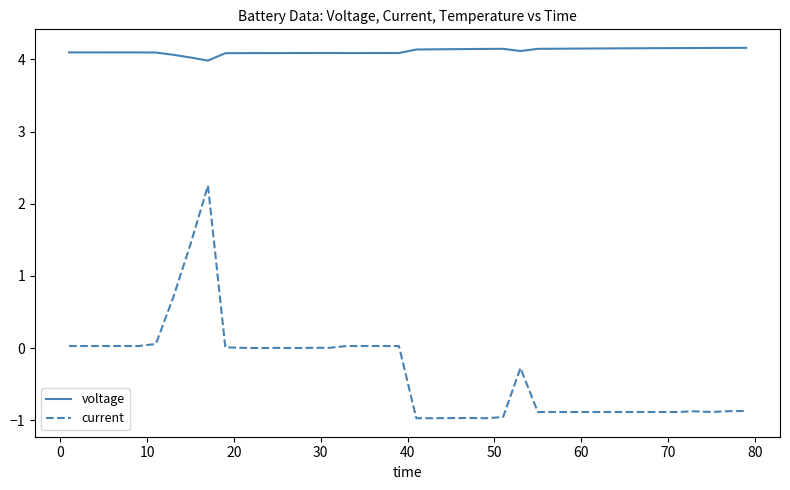

Rank the series by their maximum value, from highest to lowest.

voltage, current